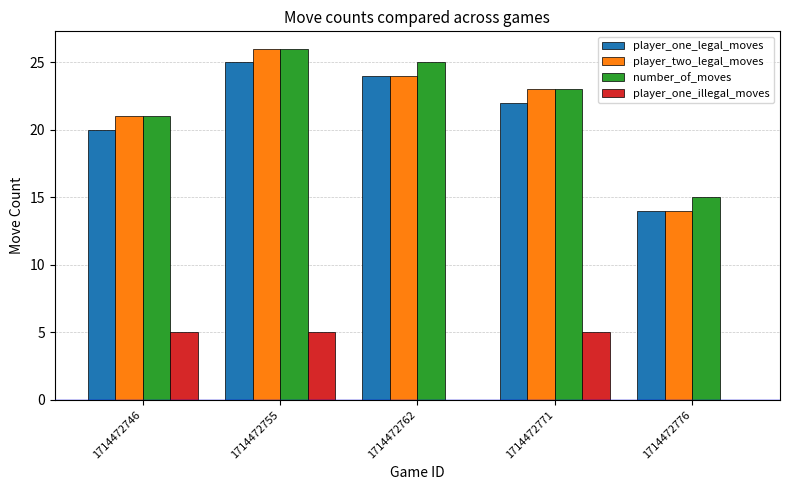

At which category is the sum across all series the highest?

1714472755